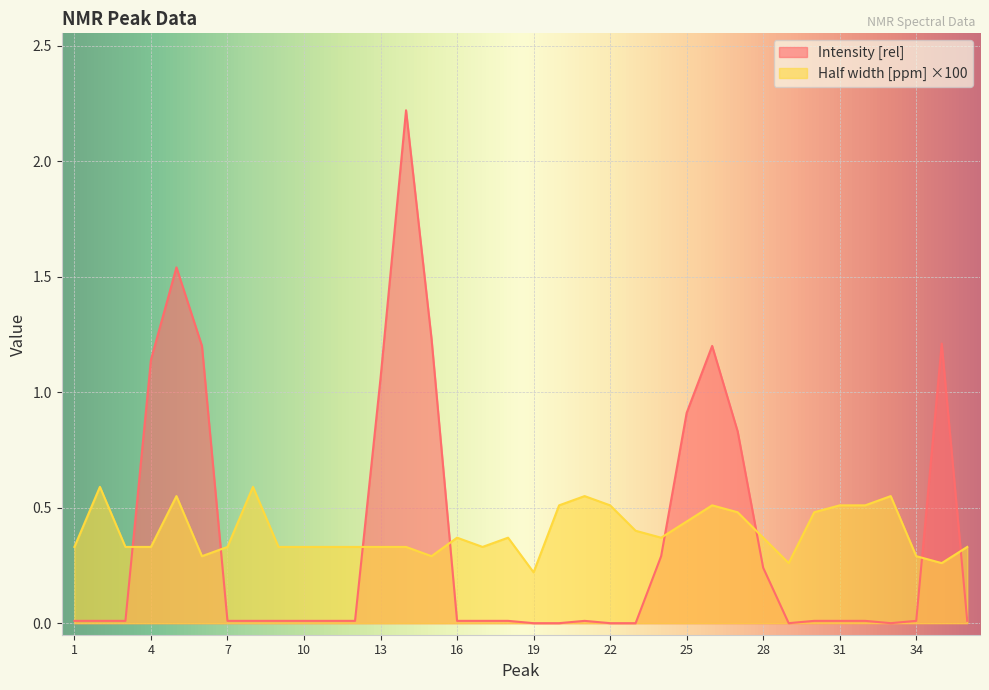

What is the value of the Intensity [rel] point at the 5th from the left?

1.5